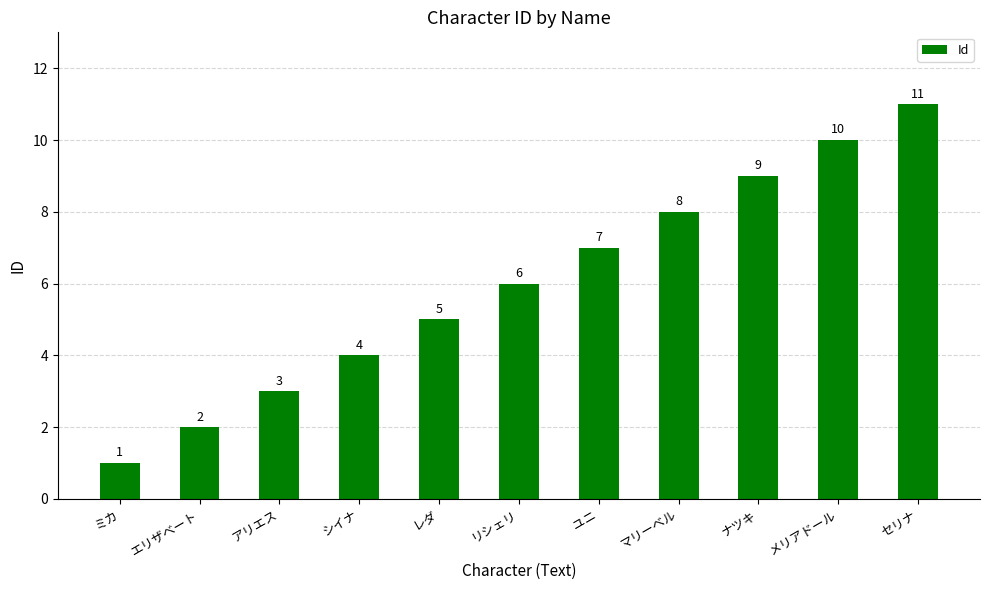

What is the change in value from ミカ to リシェリ?

+5